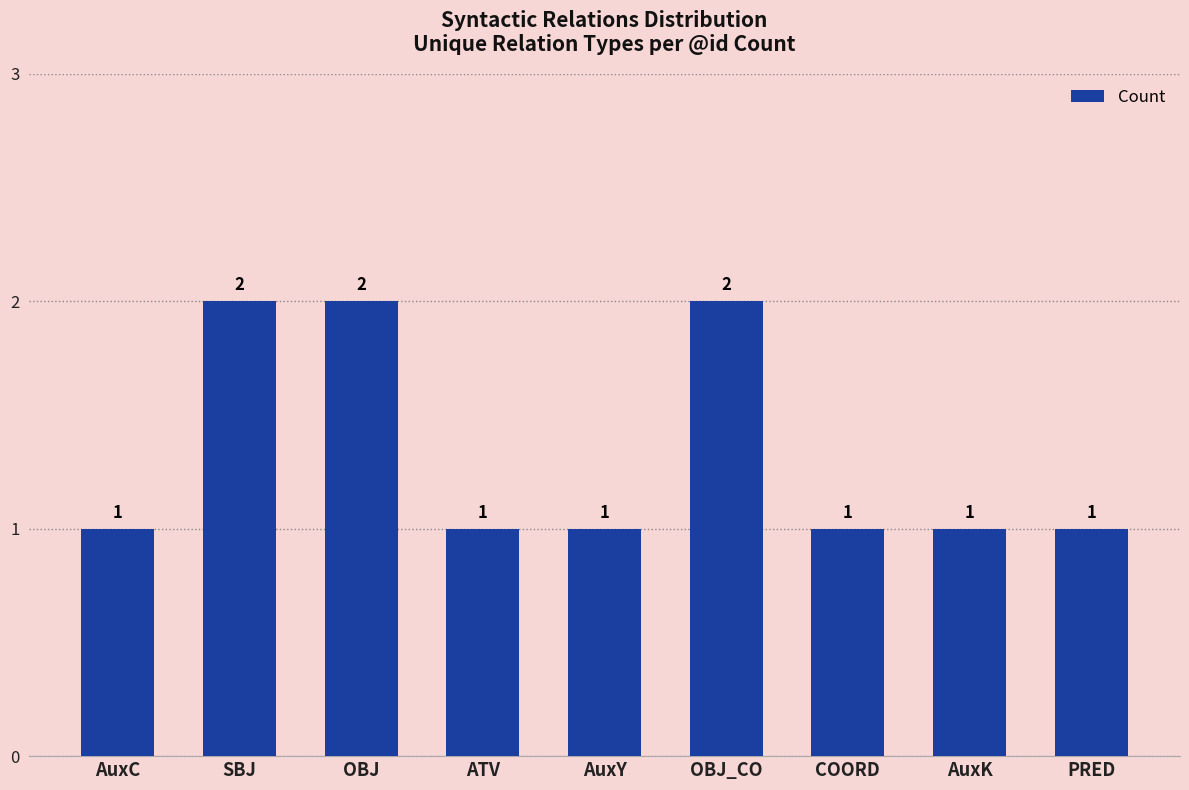

Reading left to right, extract all data points from this chart.

1	2	2	1	1	2	1	1	1